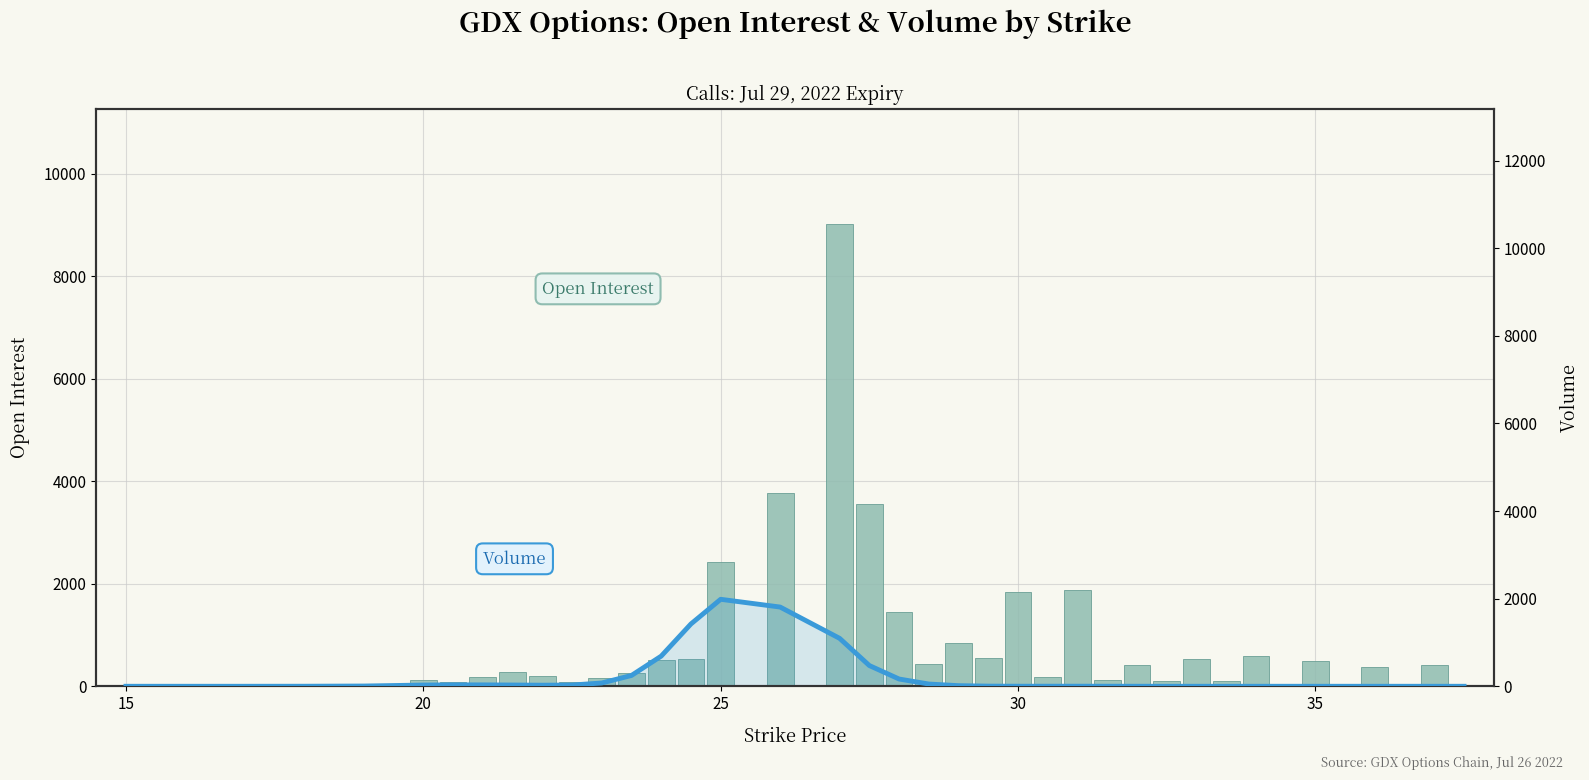

What is the difference between the maximum and minimum values in the Volume series?

1985.8